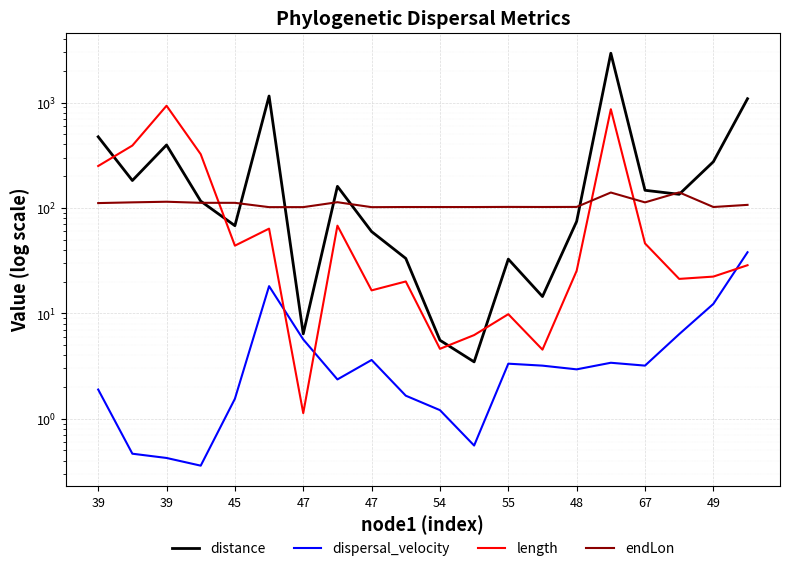

At which category is the sum across all series the highest?

15